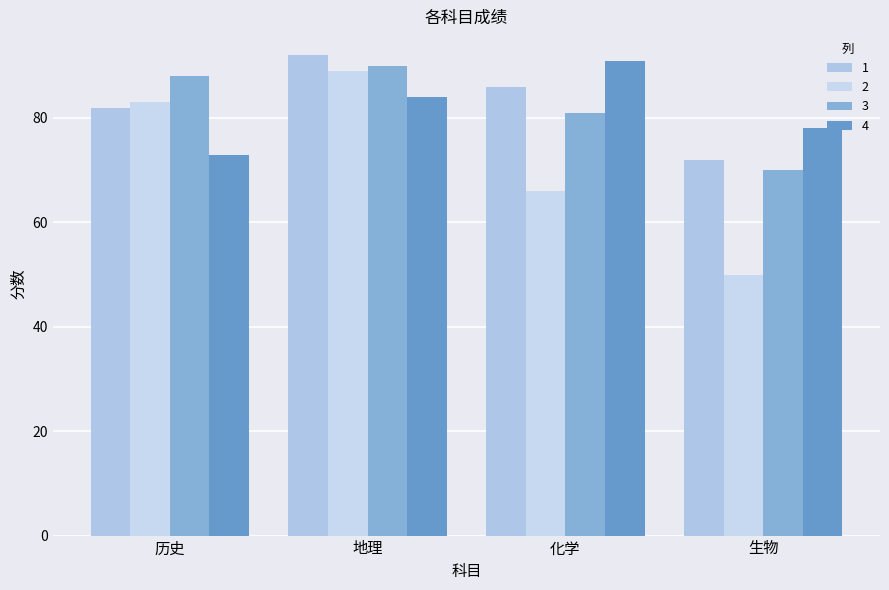

At which label does 2 reach its minimum?

生物